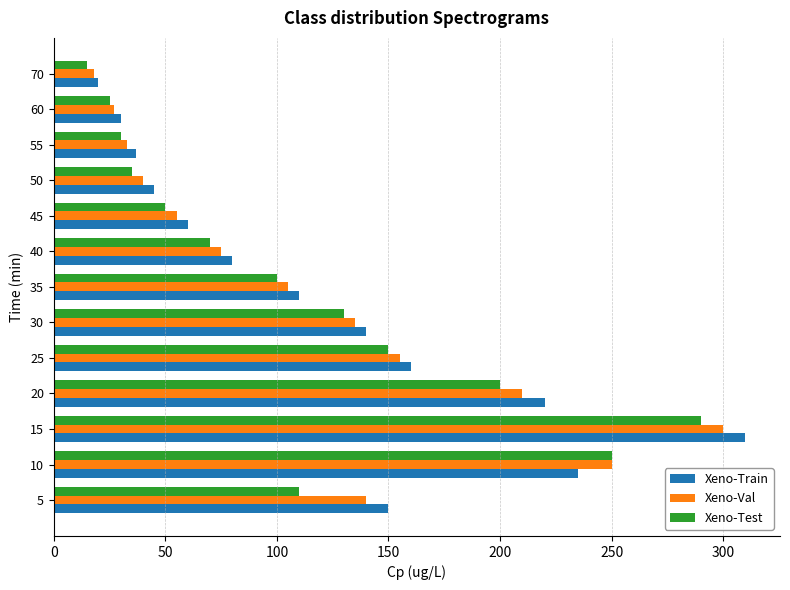

What is the sum of all Xeno-Test values?

1455